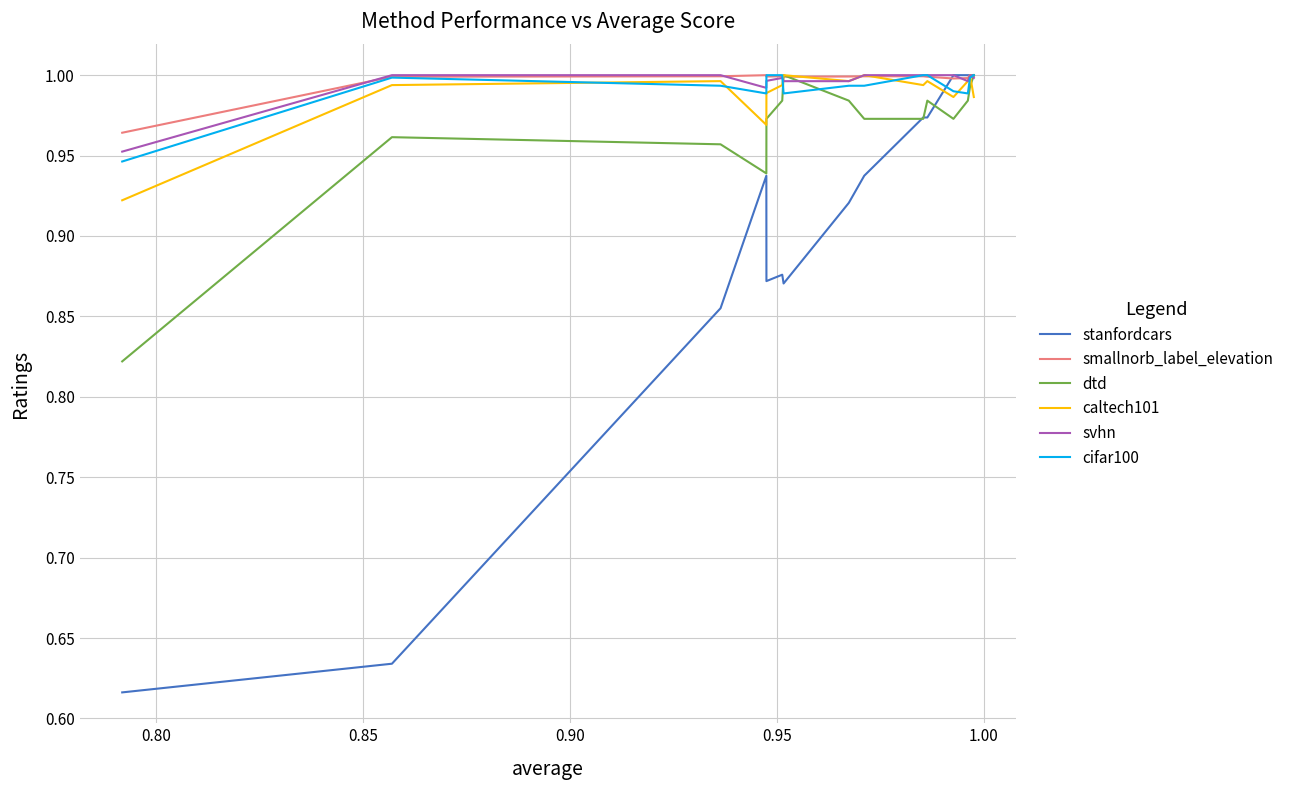

Which series has the widest spread of values?

stanfordcars